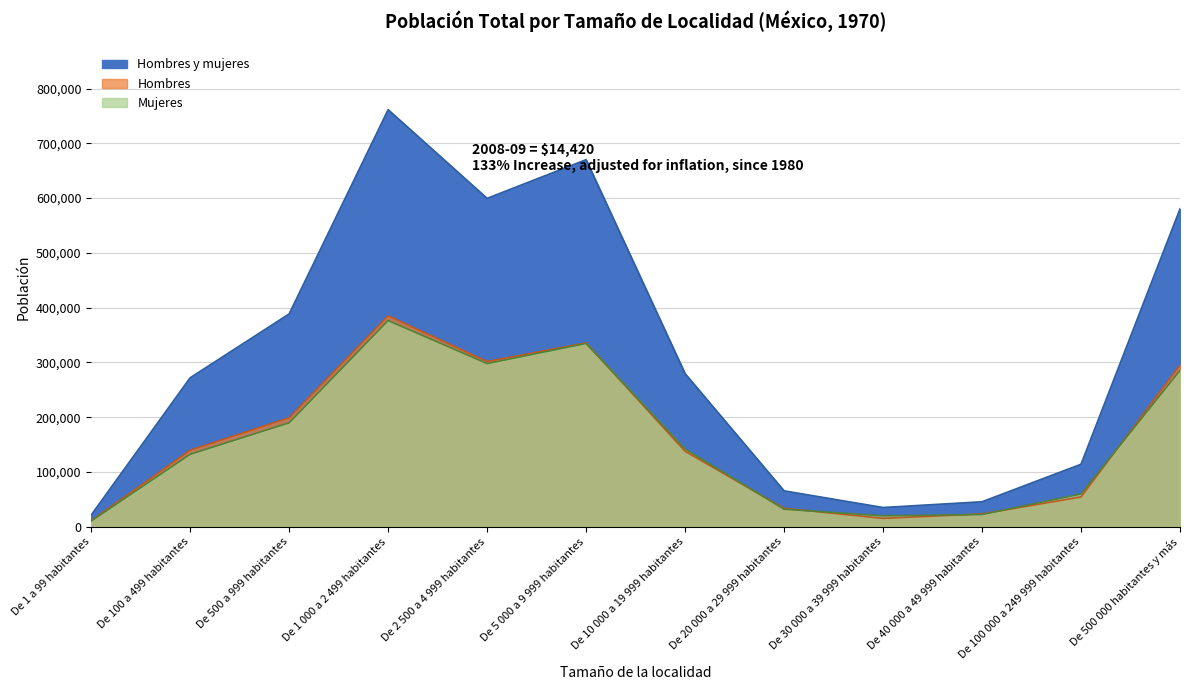

What is the sum of the Hombres y mujeres values at De 2 500 a 4 999 habitantes and De 500 a 999 habitantes?

988145